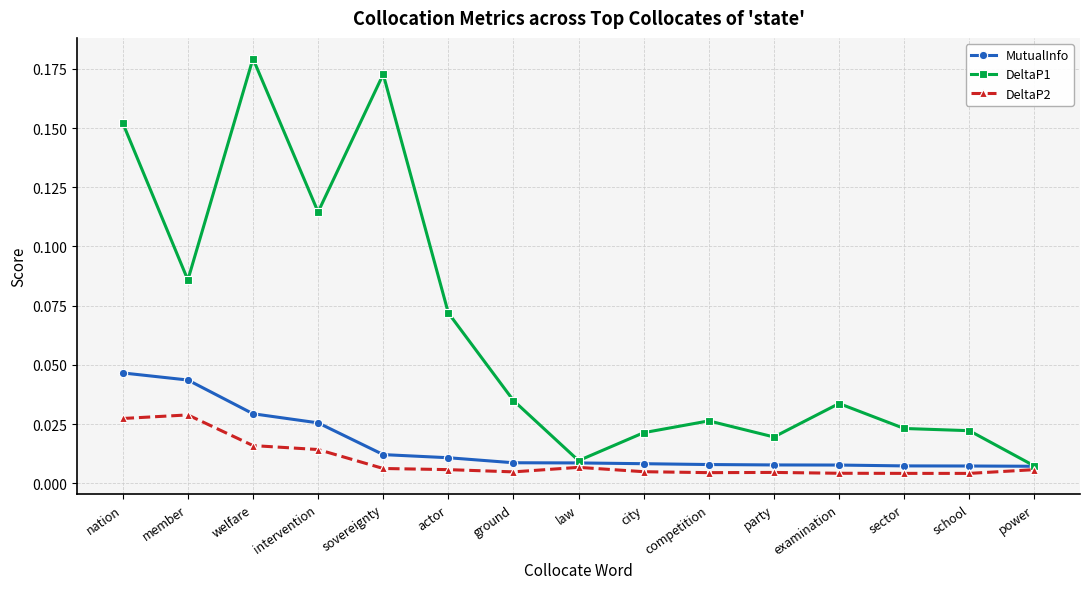

Which series has the largest total across all categories?

DeltaP1